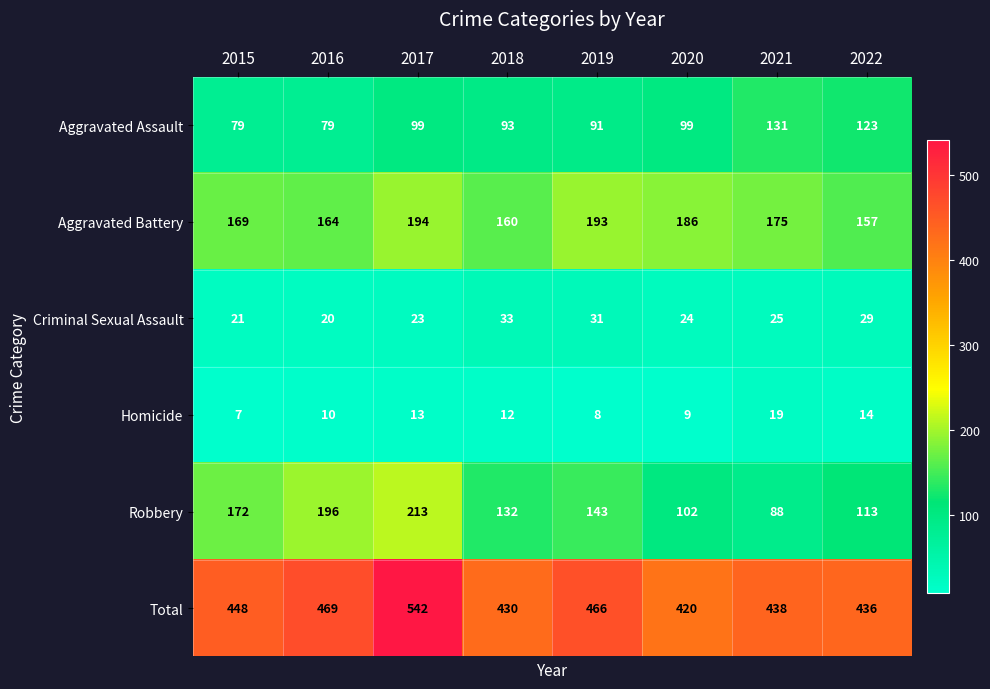

How many series are shown in this chart?

6